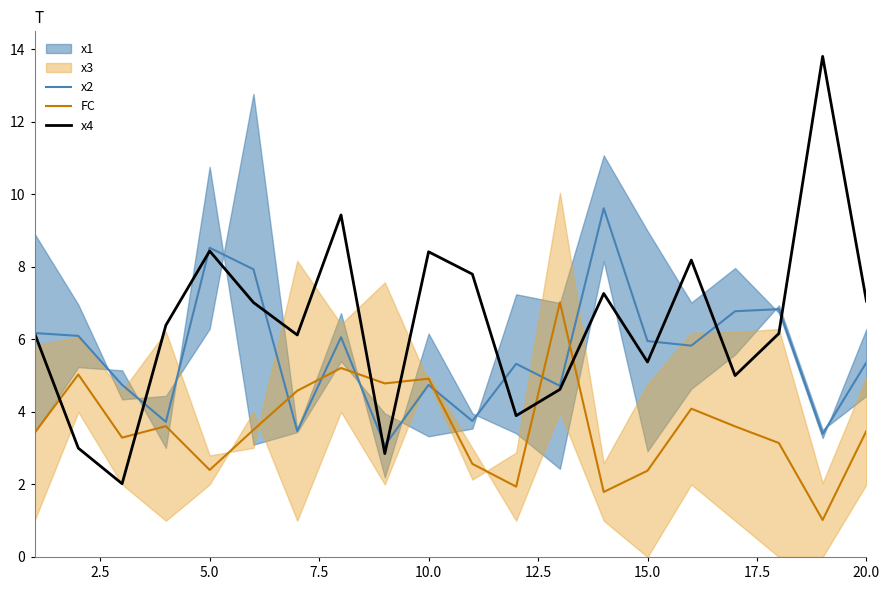

In FC, how many points are higher than both neighbors (excluding endpoints)?

6